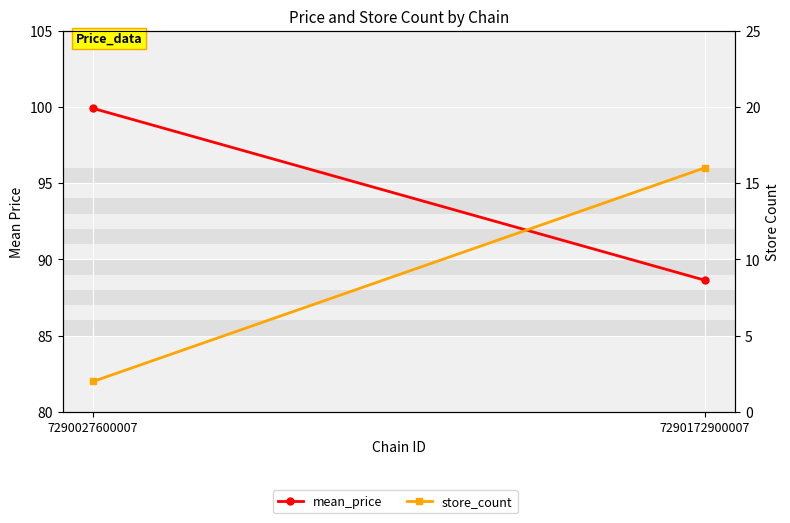

Reading left to right, list all the values displayed in this chart.

mean_price: 99.9	88.6
store_count: 2.0	16.0